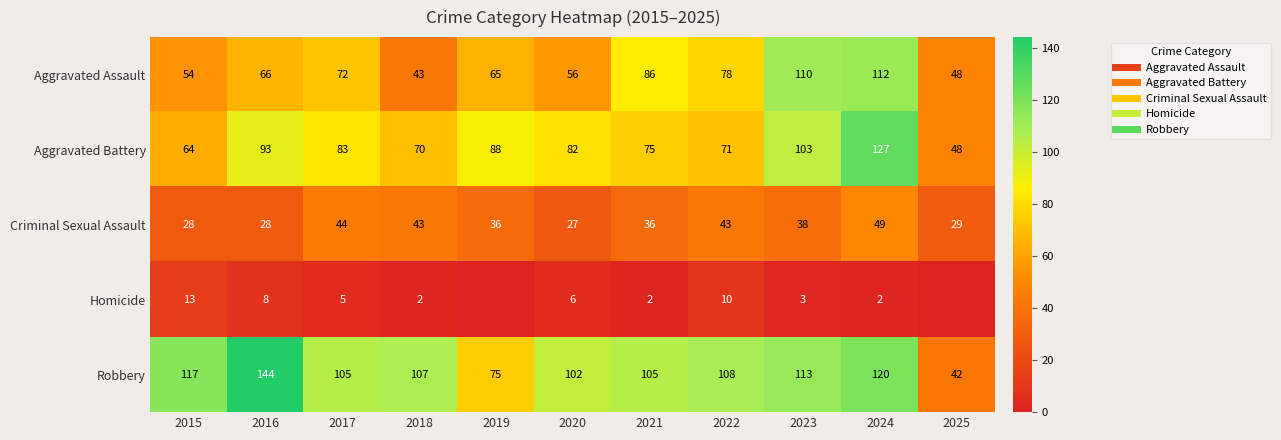

Between 2015 and 2025, which series saw the biggest shift?

Robbery